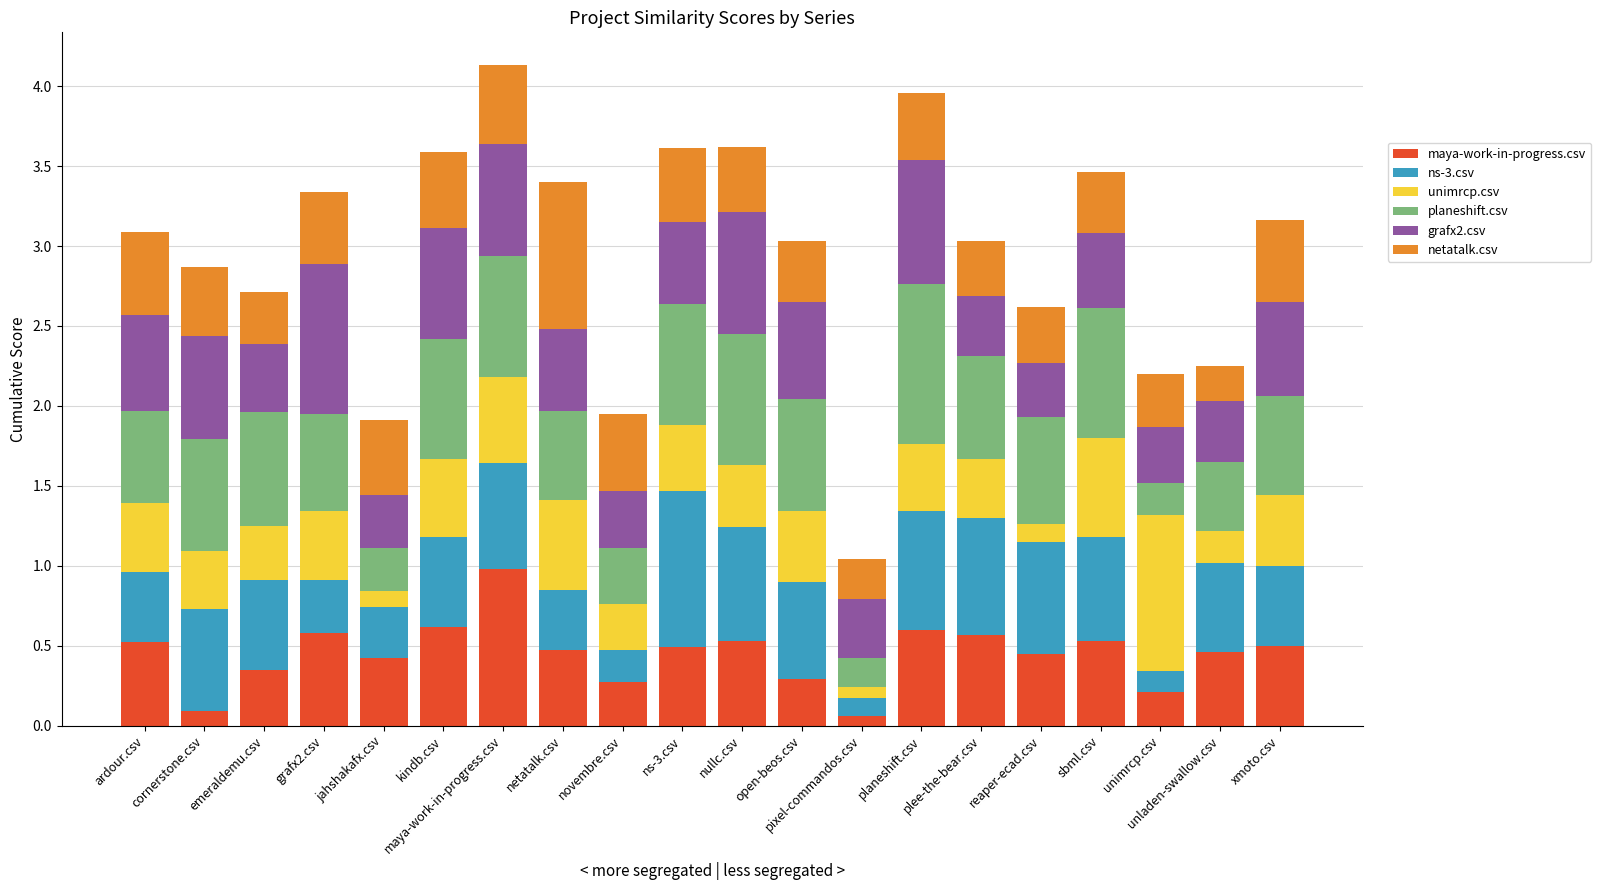

The value of netatalk.csv at unimrcp.csv is 0.5. True or false?

False